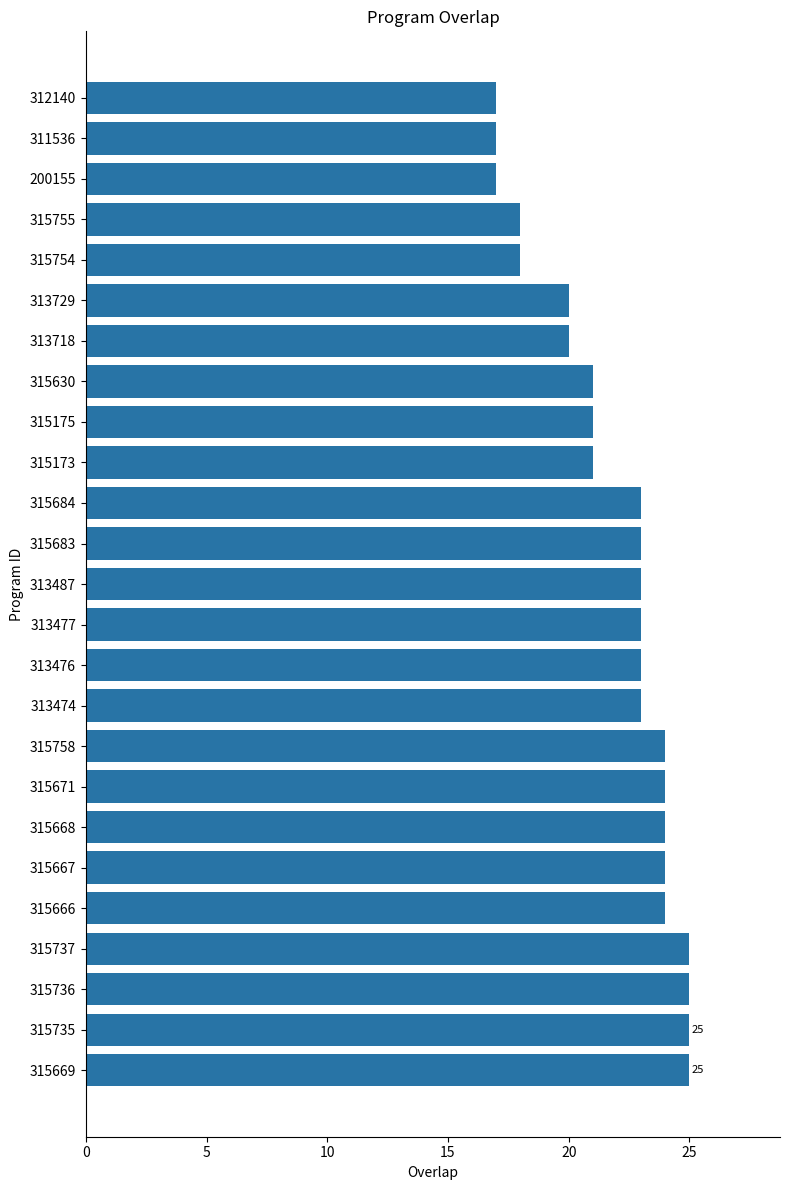

What is the difference between the maximum and minimum values?

8